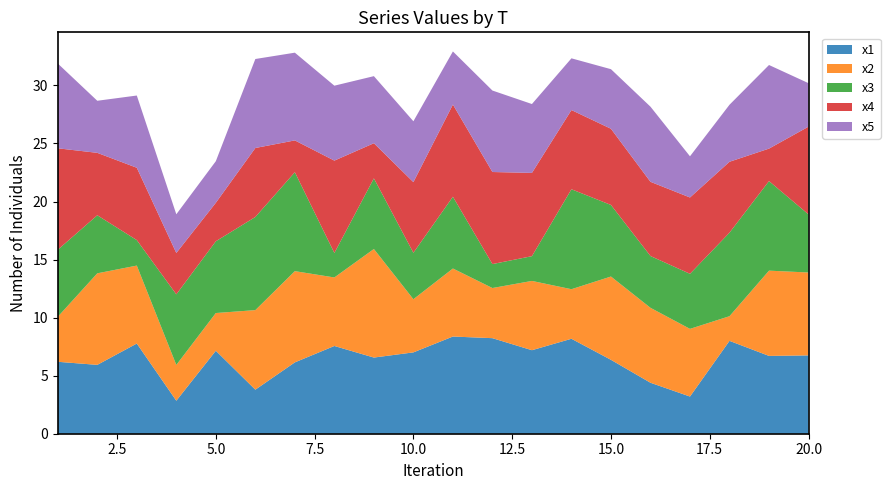

Reading right to left, transcribe all the data shown in this chart.

x1: 20=6.7	19=6.7	18=8.0	17=3.2	16=4.4	15=6.4	14=8.2	13=7.2	12=8.2	11=8.4	10=7.0	9=6.6	8=7.6	7=6.1	6=3.8	5=7.1	4=2.8	3=7.8	2=5.9	1=6.2
x2: 20=7.1	19=7.3	18=2.1	17=5.8	16=6.5	15=7.2	14=4.3	13=6.0	12=4.3	11=5.9	10=4.6	9=9.4	8=5.9	7=7.9	6=6.9	5=3.2	4=3.1	3=6.7	2=7.9	1=3.9
x3: 20=5.0	19=7.7	18=7.2	17=4.7	16=4.5	15=6.2	14=8.6	13=2.1	12=2.1	11=6.2	10=4.0	9=6.1	8=2.1	7=8.5	6=8.0	5=6.2	4=6.1	3=2.2	2=5.0	1=5.8
x4: 20=7.6	19=2.8	18=6.1	17=6.6	16=6.4	15=6.6	14=6.8	13=7.2	12=7.9	11=7.9	10=6.1	9=3.0	8=8.0	7=2.7	6=5.9	5=3.3	4=3.6	3=6.2	2=5.4	1=8.7
x5: 20=3.7	19=7.2	18=4.9	17=3.5	16=6.5	15=5.1	14=4.5	13=5.9	12=7.0	11=4.6	10=5.2	9=5.8	8=6.5	7=7.6	6=7.7	5=3.6	4=3.3	3=6.2	2=4.5	1=7.3